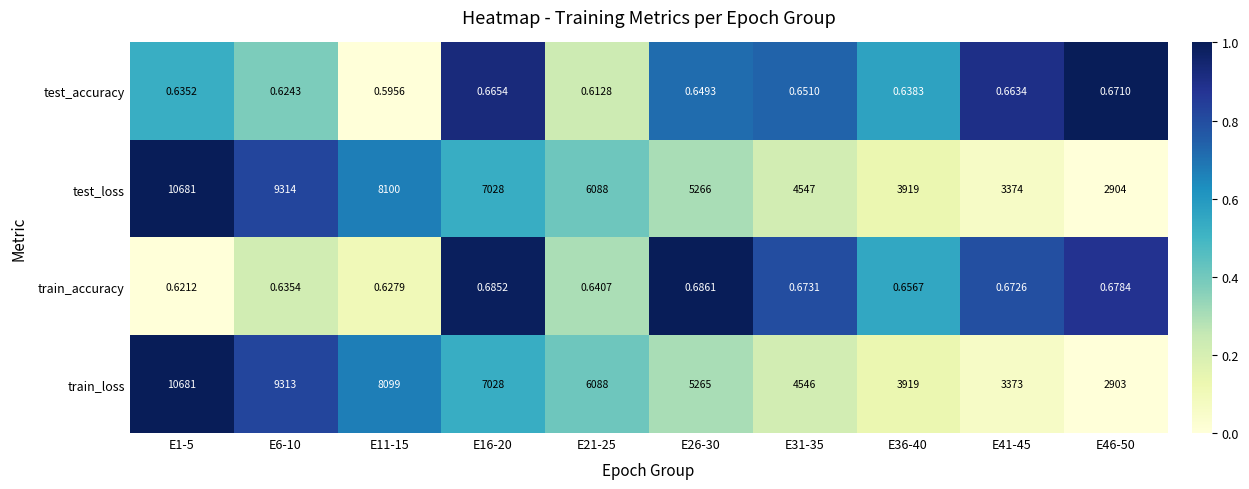

What is the maximum value shown in the chart?

10681.0